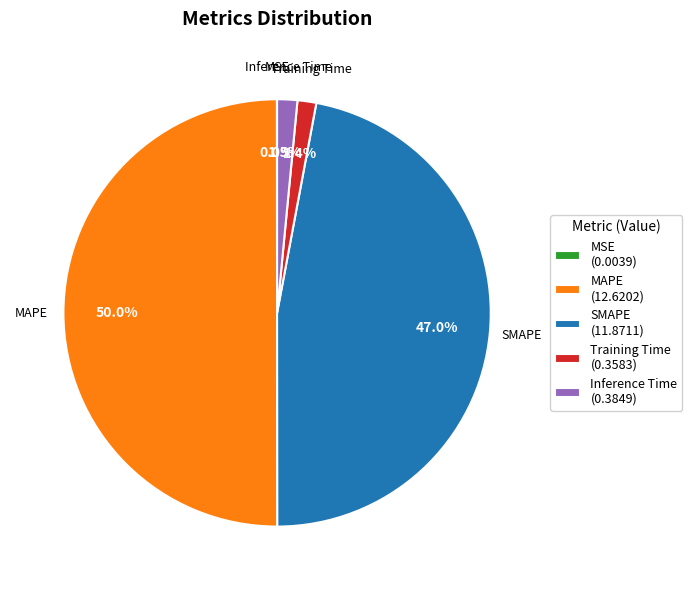

Between Inference Time (0.3849) and SMAPE (11.8711), which is larger?

SMAPE (11.8711)